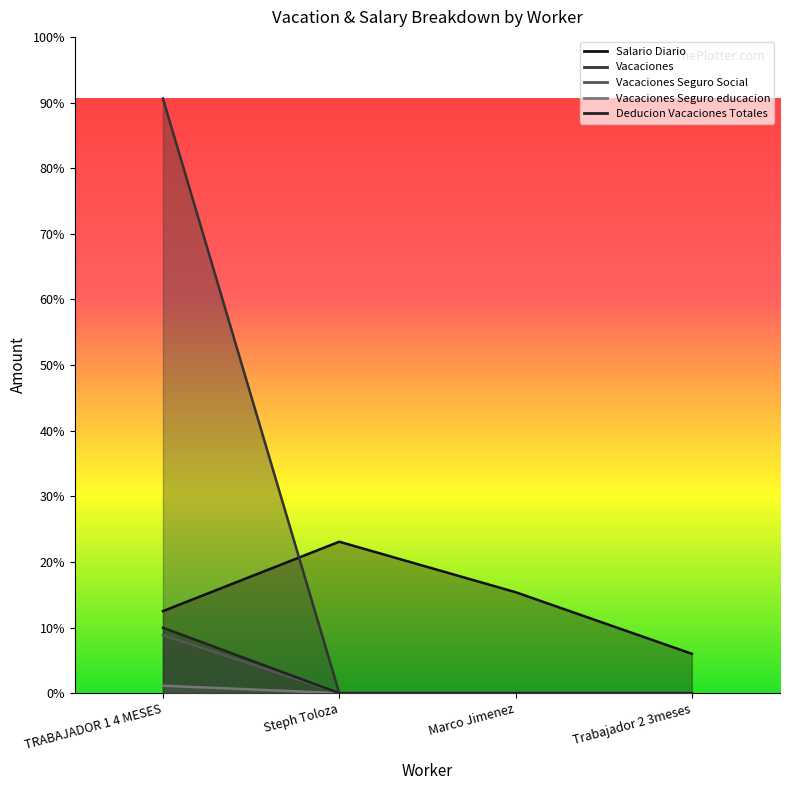

True or false: Vacaciones Seguro educacion has a value of 30.3 at TRABAJADOR 1 4 MESES.

False